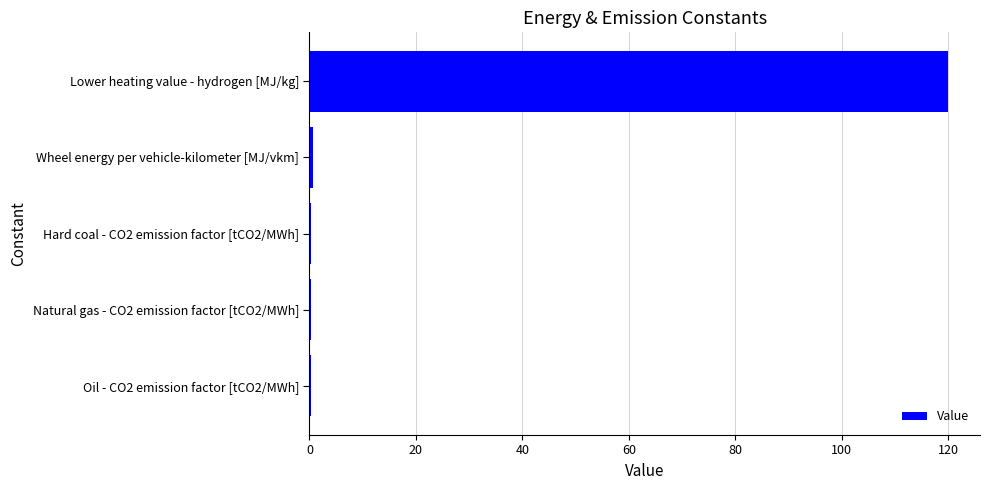

Are the bars horizontal?

Yes